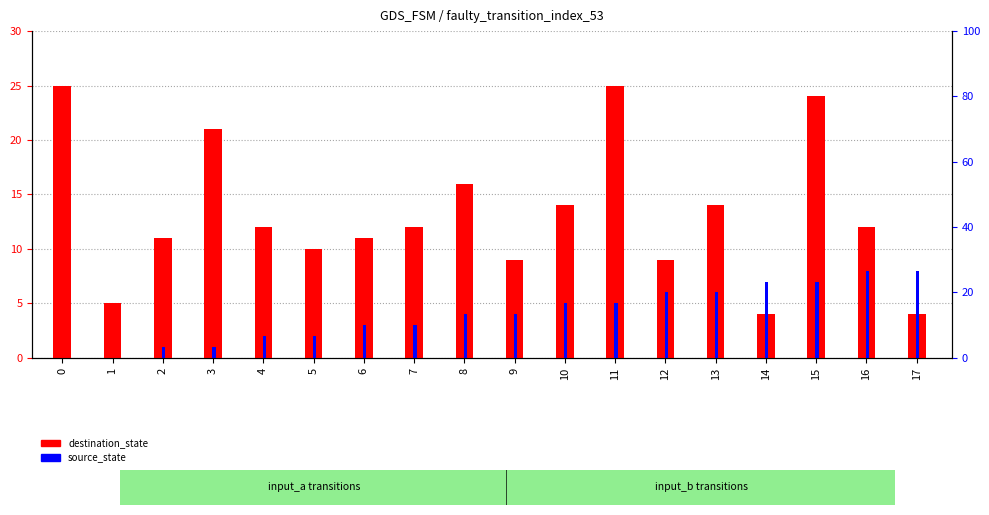

Does the chart contain any negative values?

No